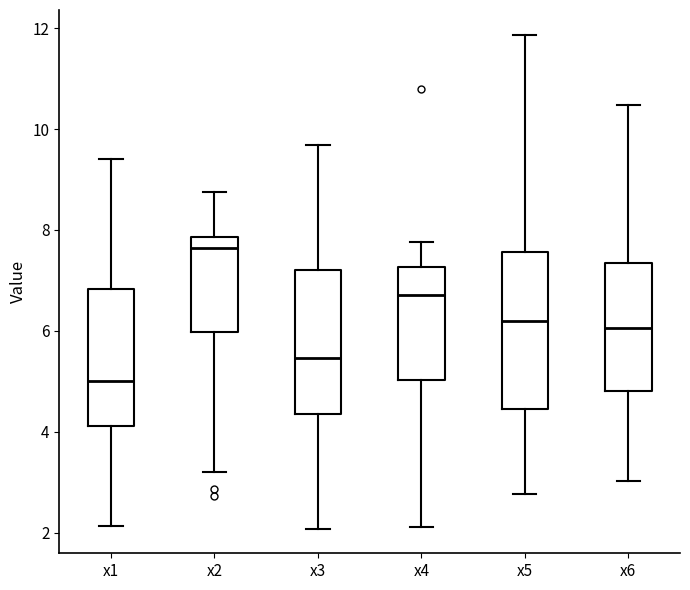

Reading left to right, read every box against the y-axis: the position of its median line, the range the box covers, and the ends of its whiskers. The values are not printed on the chart, so give them approximately, as read against the axis.

x1: median 5.0, box 4.2 to 6.8, whiskers 2.2 to 9.4
x2: median 7.6, box 6.0 to 7.8, whiskers 3.2 to 8.8
x3: median 5.4, box 4.4 to 7.2, whiskers 2.0 to 9.6
x4: median 6.8, box 5.0 to 7.2, whiskers 2.2 to 7.8
x5: median 6.2, box 4.4 to 7.6, whiskers 2.8 to 11.8
x6: median 6.0, box 4.8 to 7.4, whiskers 3.0 to 10.4